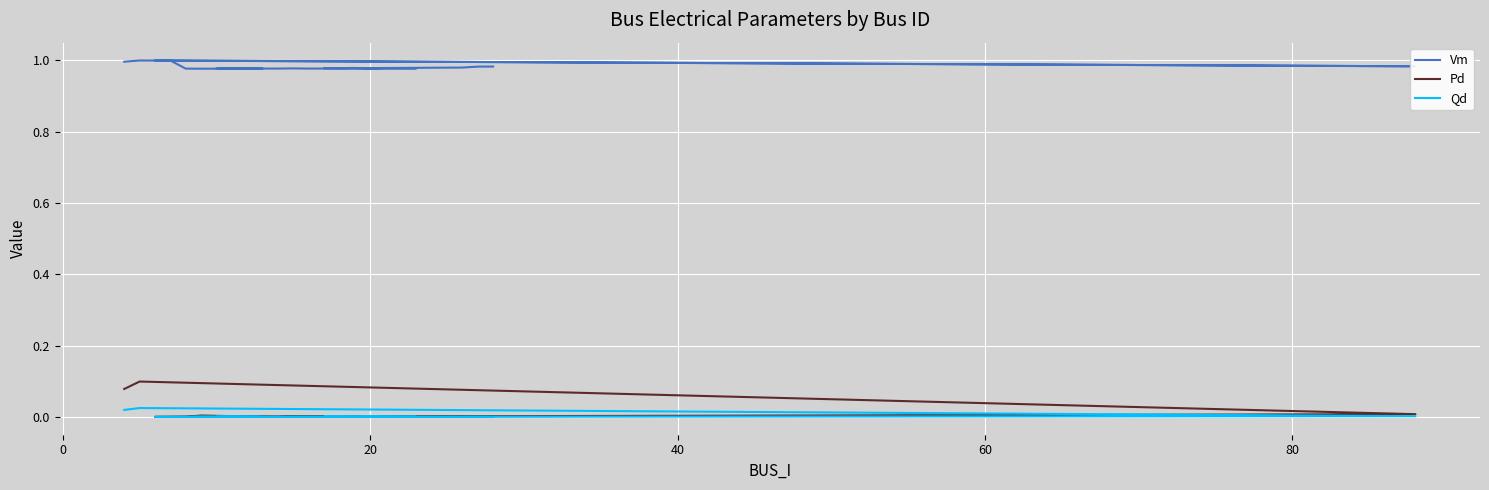

What is the sum of all Qd values?

0.1